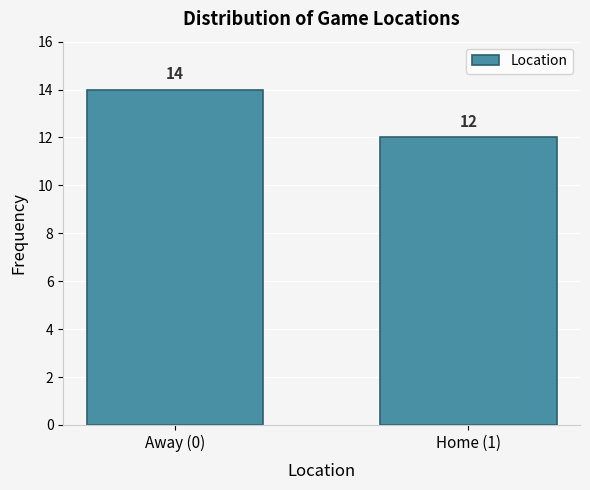

Reading left to right, transcribe all the data shown in this chart.

14	12